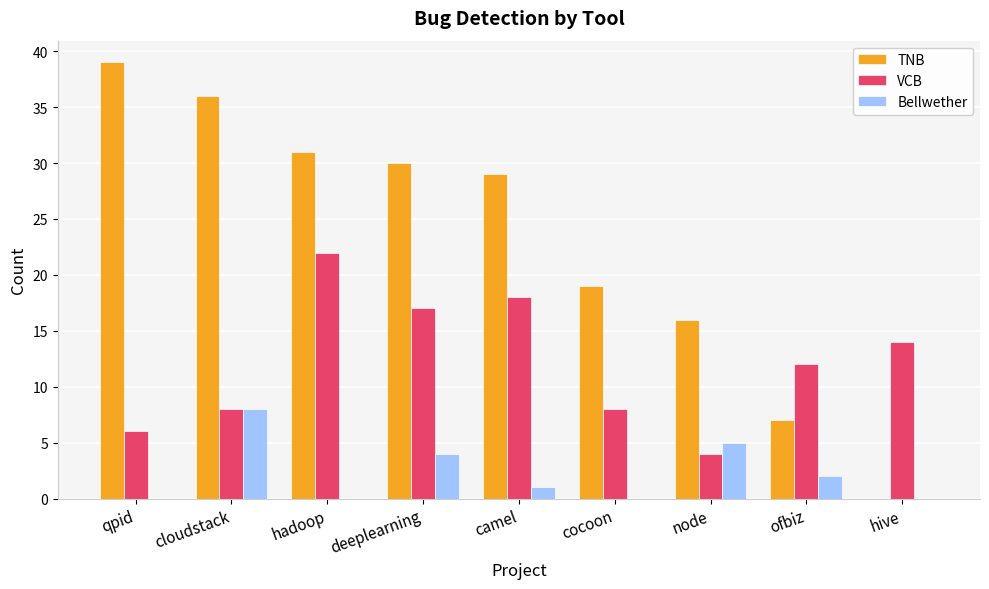

What is the sum of all TNB values?

207